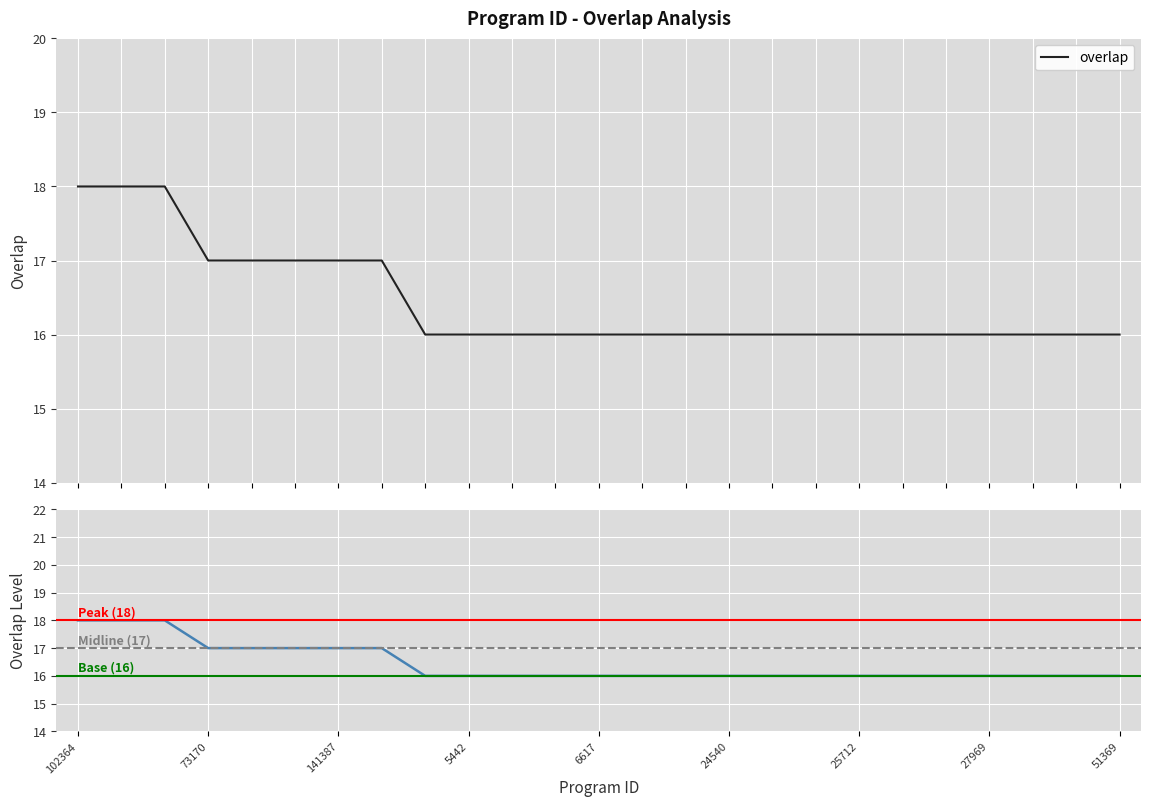

Does the chart display data point markers on the line(s)?

No